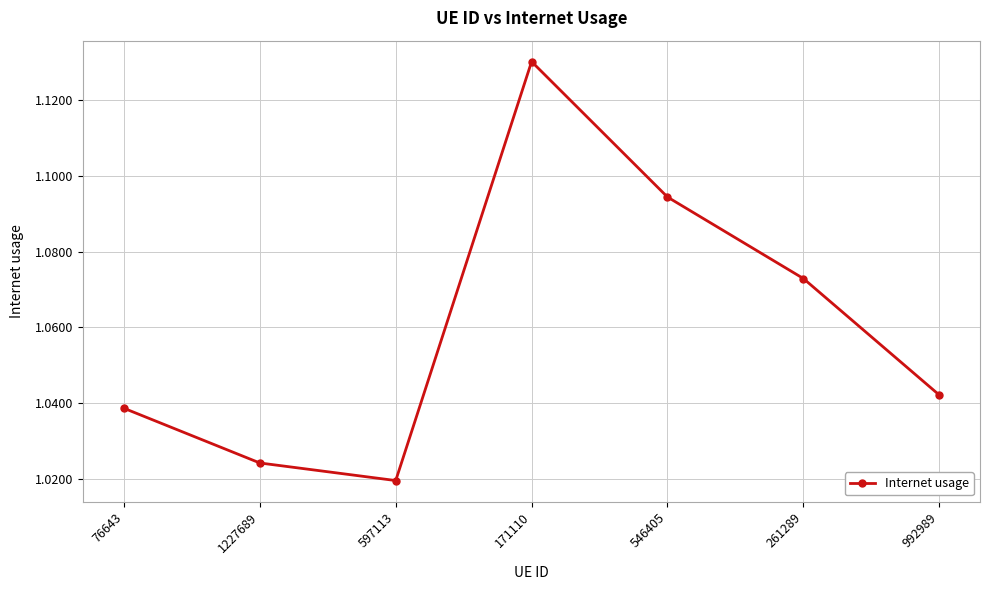

What is the label of the 5th point from the left?

546405